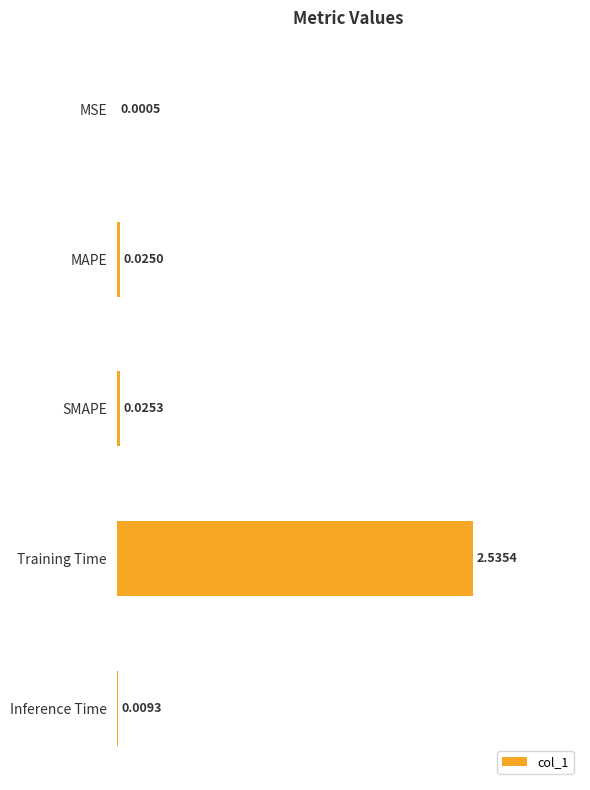

Which category has the highest value across all series?

Training Time